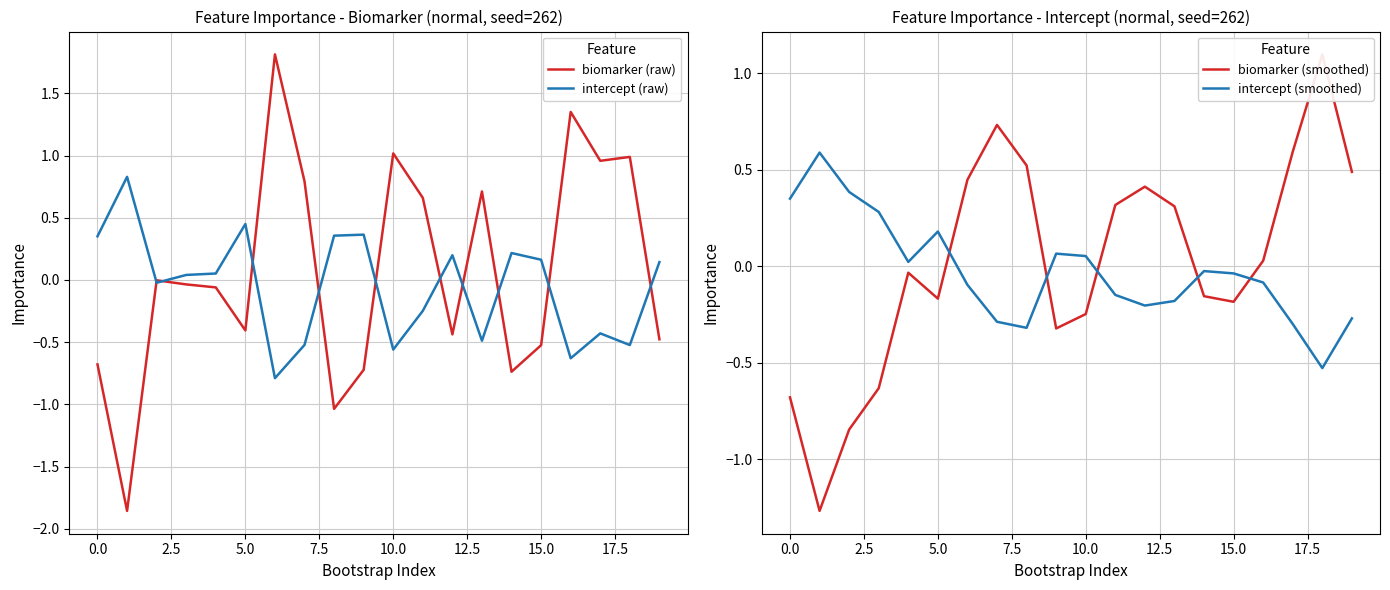

At how many categories does at least one series exceed -1?

20